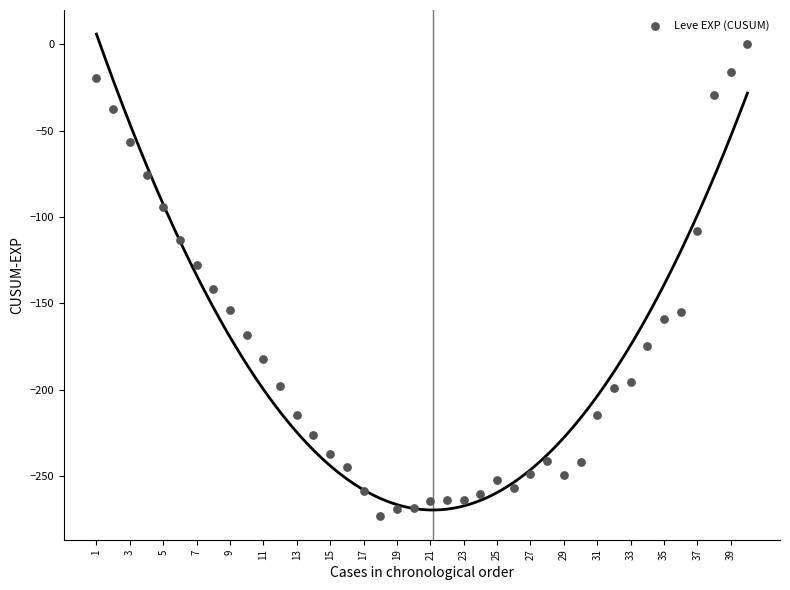

What is the range of X values (max minus min)?

39.0